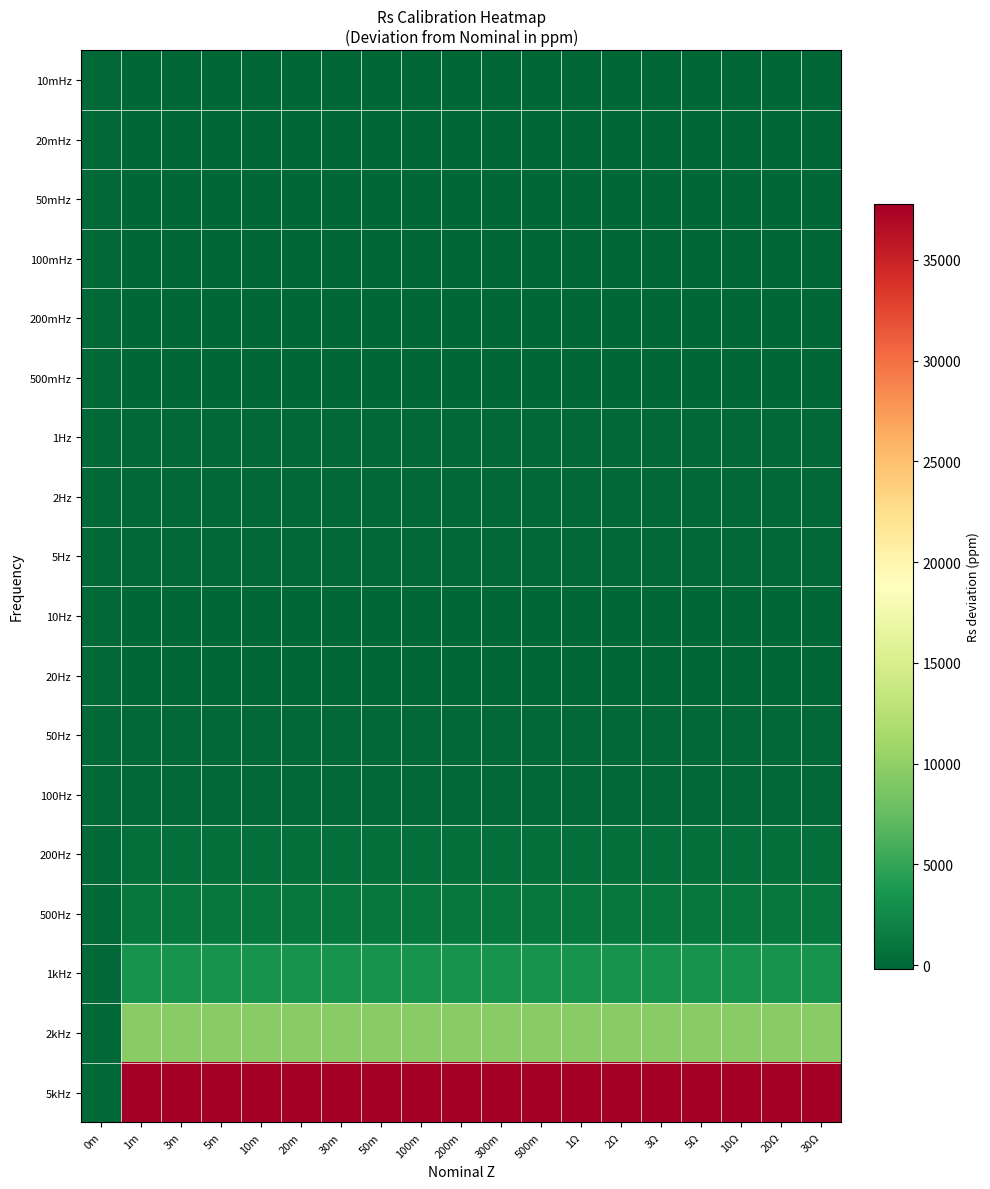

Between 0m and 20m, which series saw the biggest shift?

5kHz